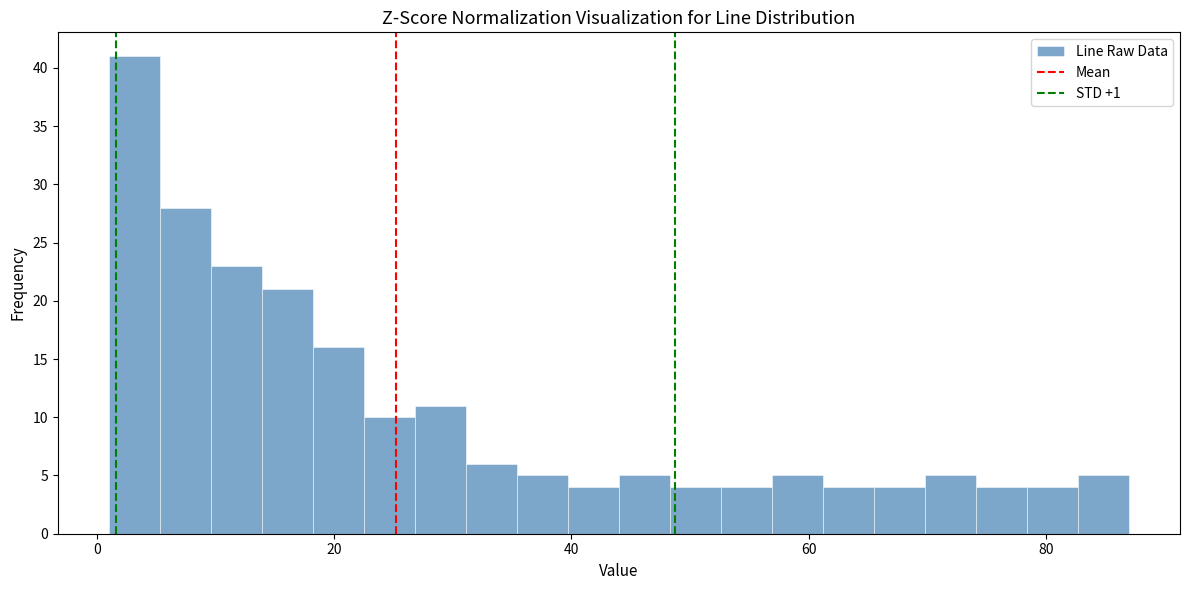

Around what value on the x-axis is the tallest bar? Give the approximate position of its centre, as read against the axis.

4